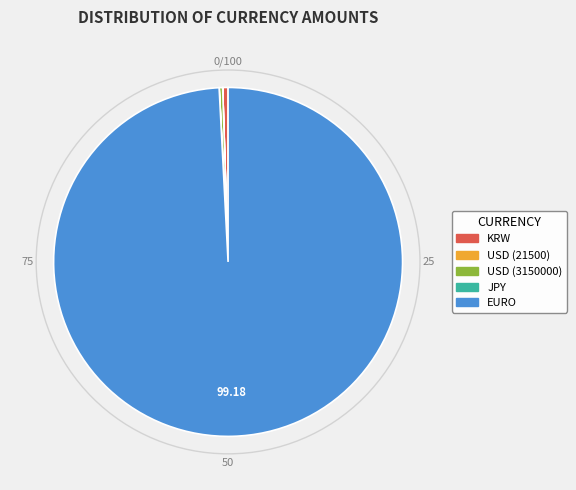

Which category has the biggest portion of the pie?

EURO